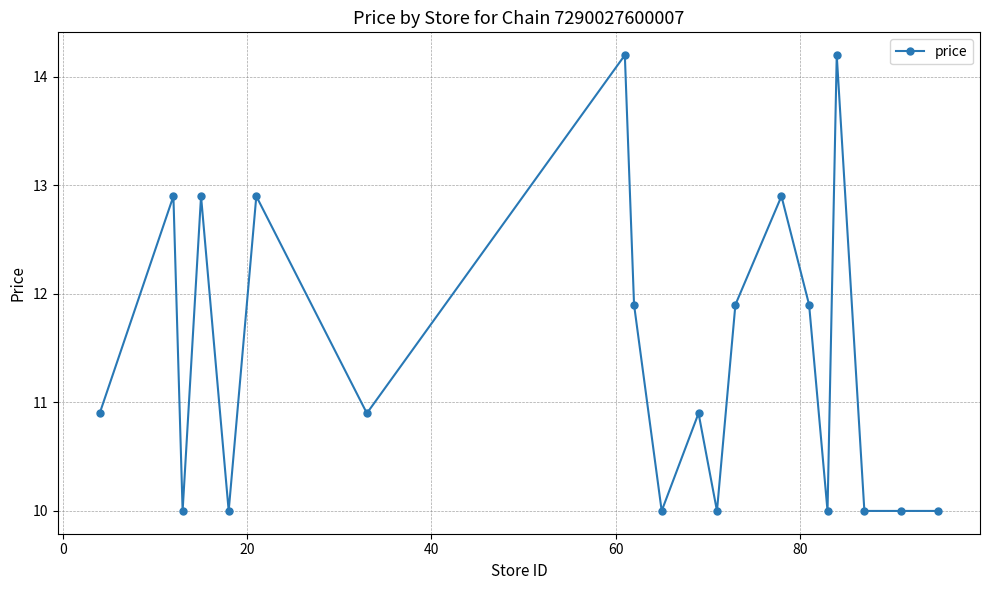

True or false: there are more than 2 points higher than both neighbors.

True